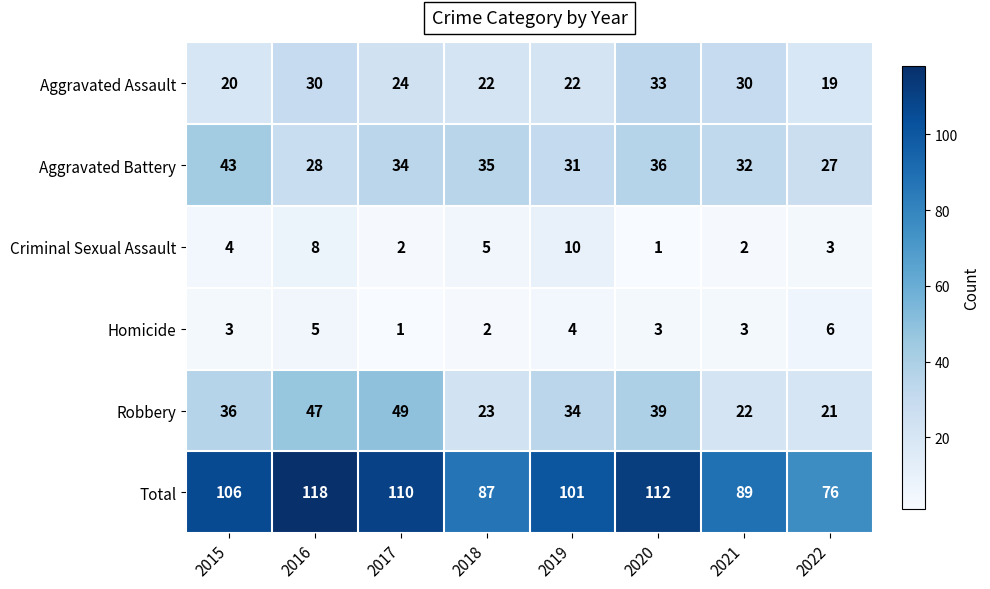

The value of Robbery at 2020 is 61. True or false?

False